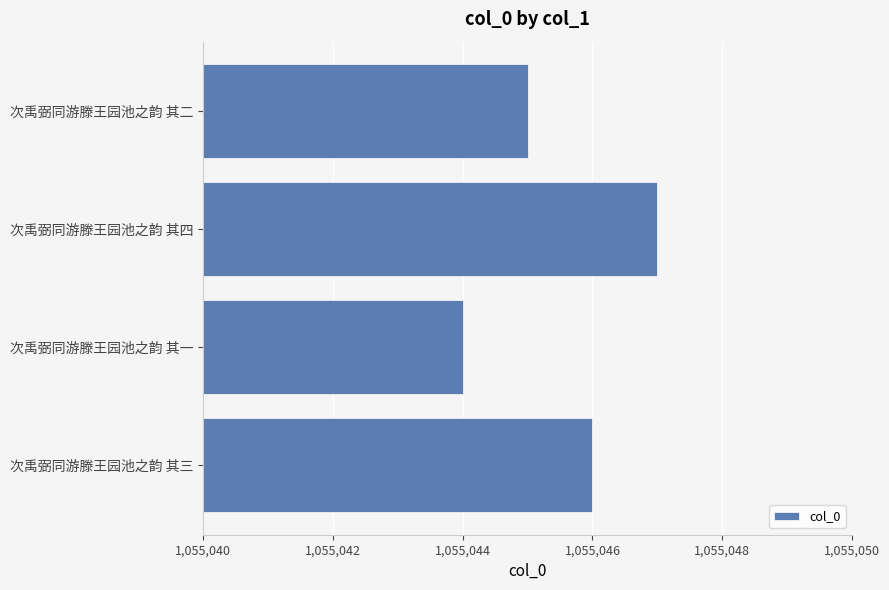

What value does the data have at 次禹弼同游滕王园池之韵 其二?

1055045